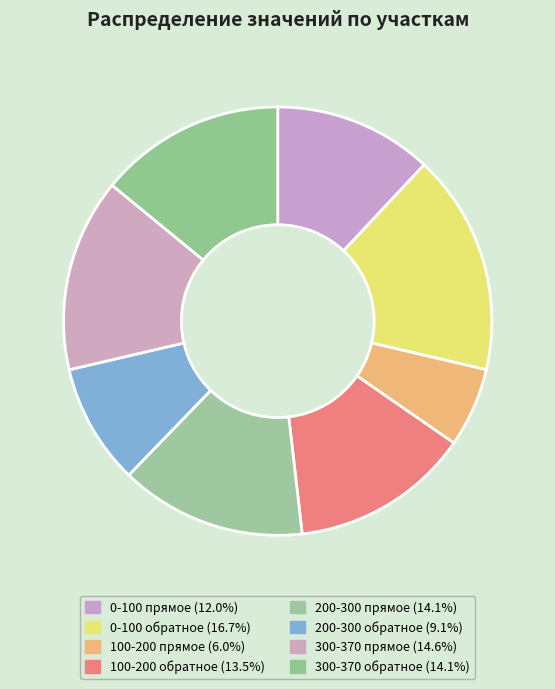

Which slice is the smallest?

100-200 прямое